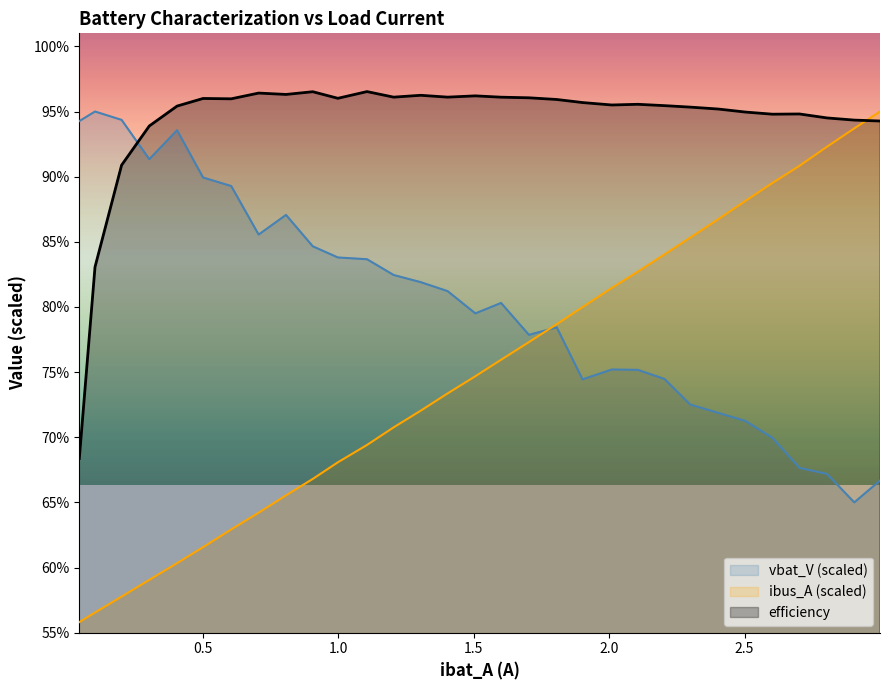

Which series has the widest spread of values?

ibus_A (scaled)